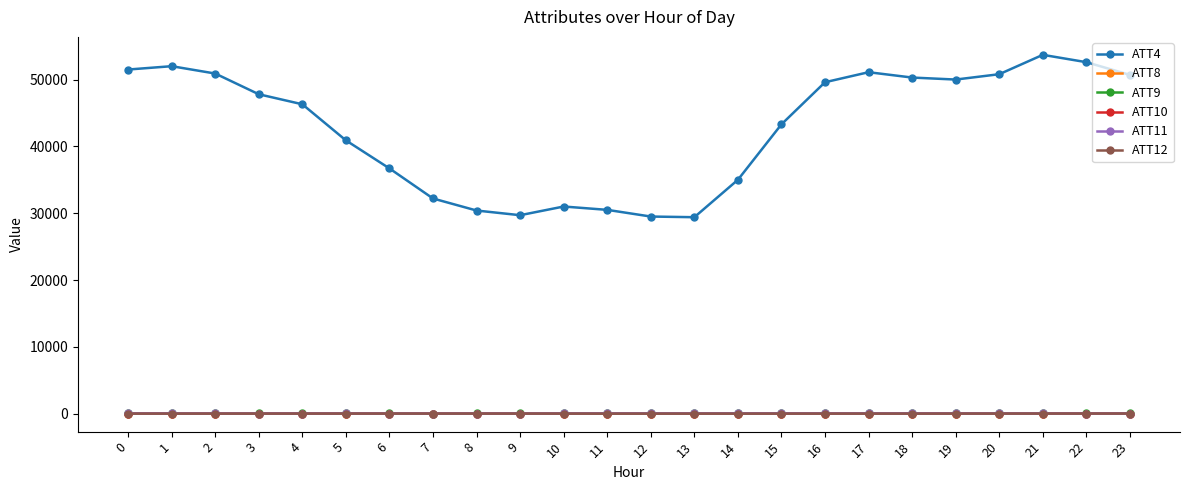

True or false: ATT10 has more than 1 interior local peaks.

True